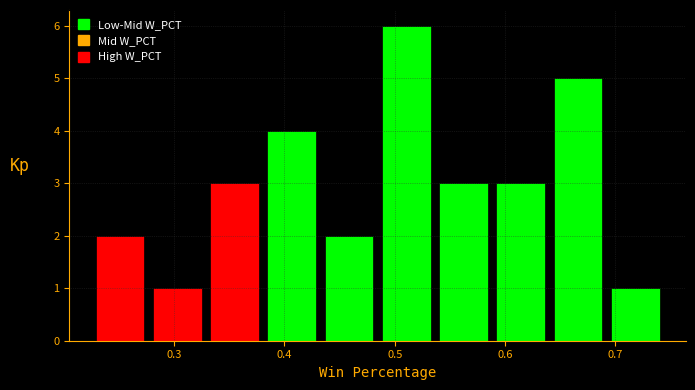

How tall is the bar that spans 0.48 to 0.54 on the x-axis? Neither the bar edges nor the heights are printed on the chart, so give them approximately, as read against the axes.

6